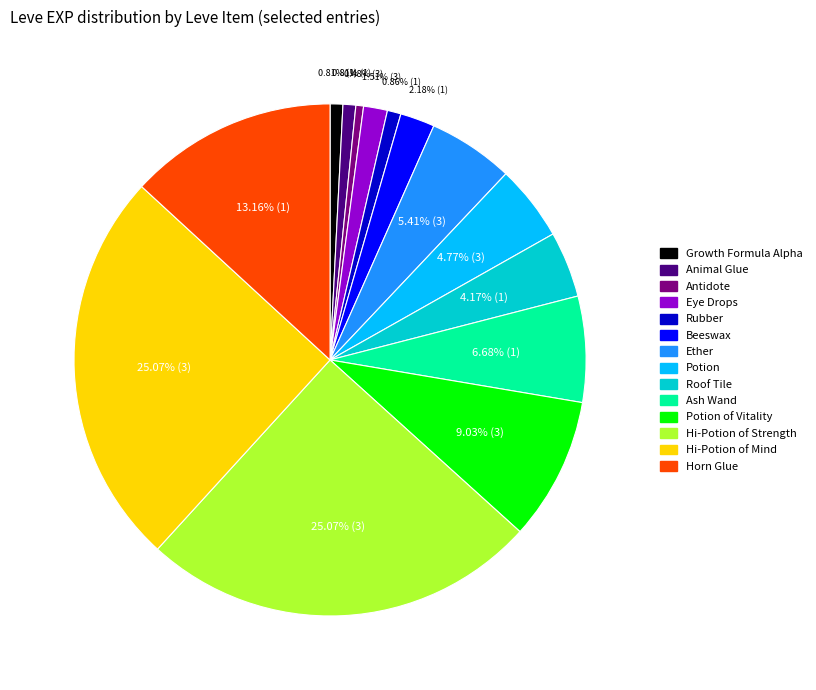

Which has a higher value, Horn Glue or Ether?

Horn Glue